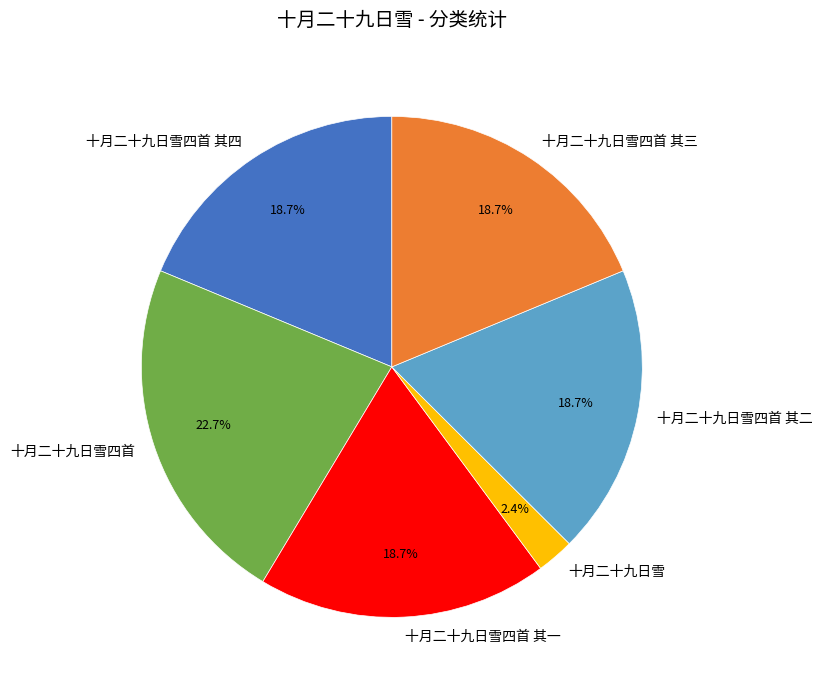

Which slice is the largest?

十月二十九日雪四首